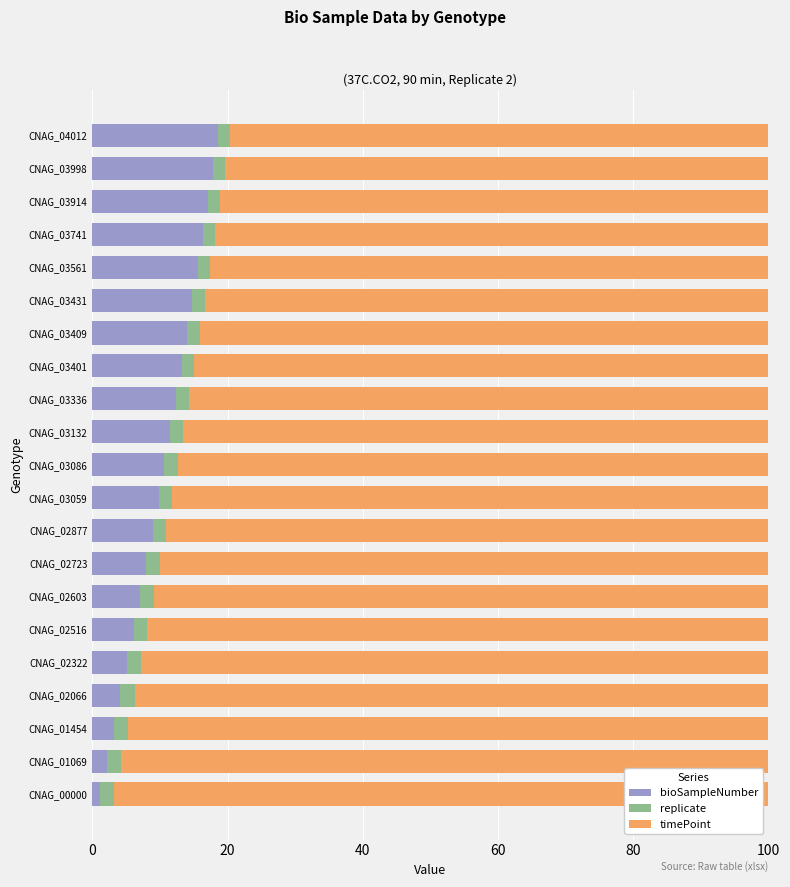

What is the sum of all bioSampleNumber values?

217.7